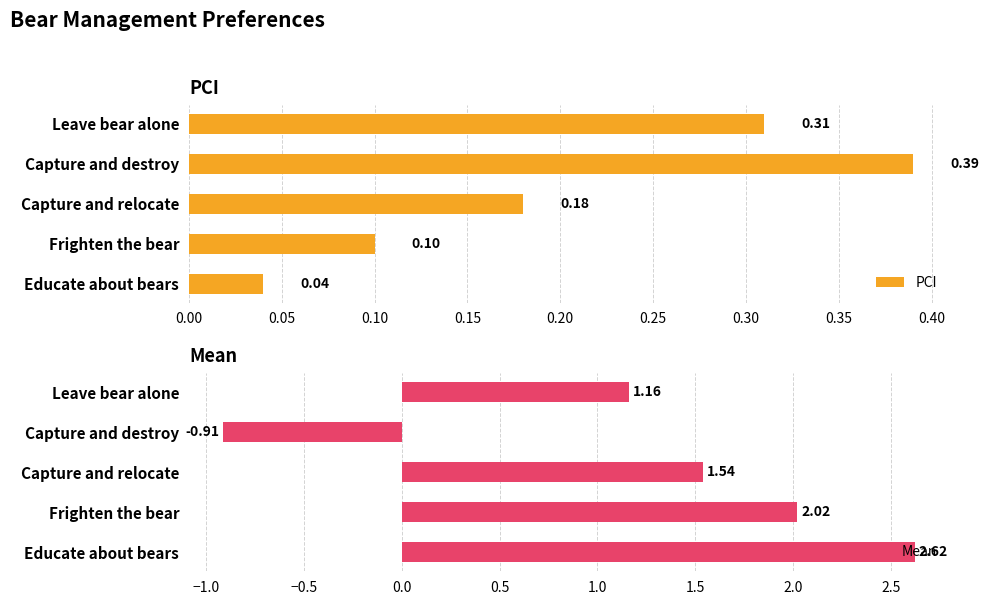

Reading left to right, extract all data points from this chart.

PCI: 0.3	0.4	0.2	0.1	0.0
Mean: 1.2	-0.9	1.5	2.0	2.6